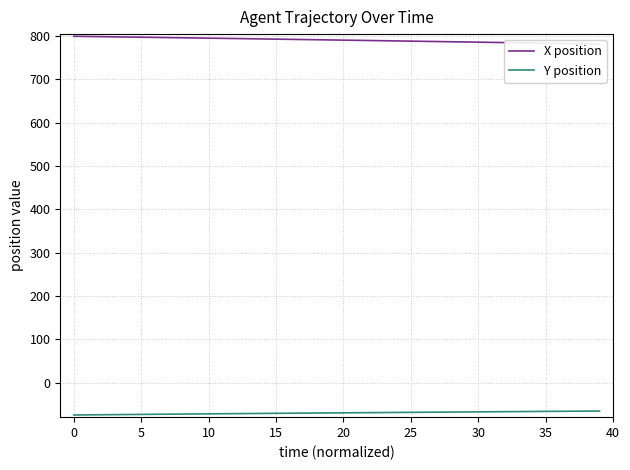

List the series in order of their overall mean, lowest first.

Y position, X position